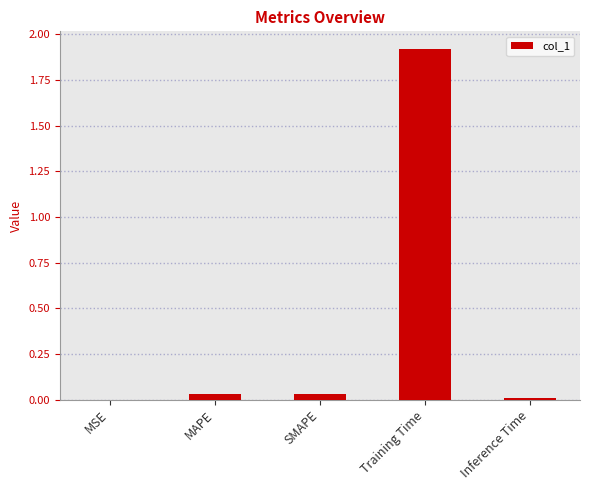

How many data points does each series have?

5